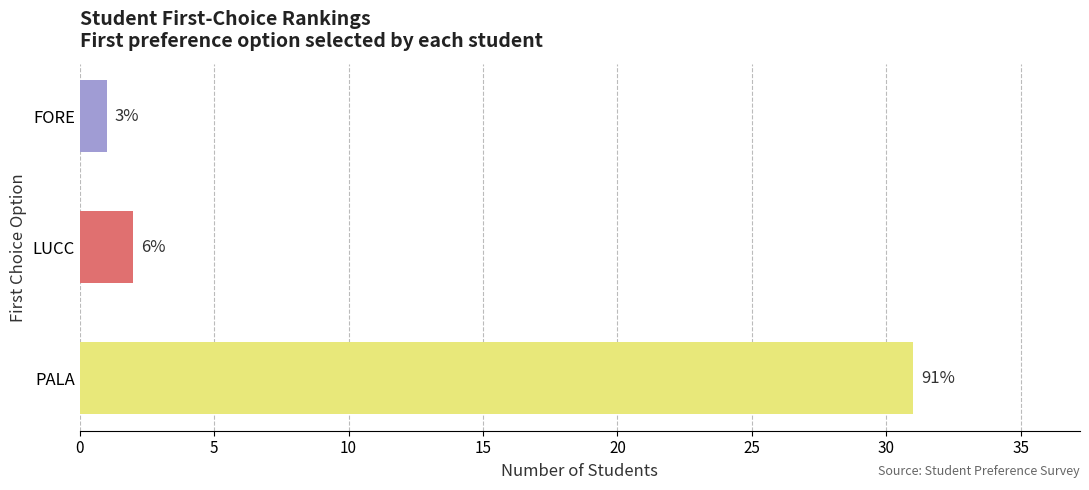

Are the bars horizontal?

Yes